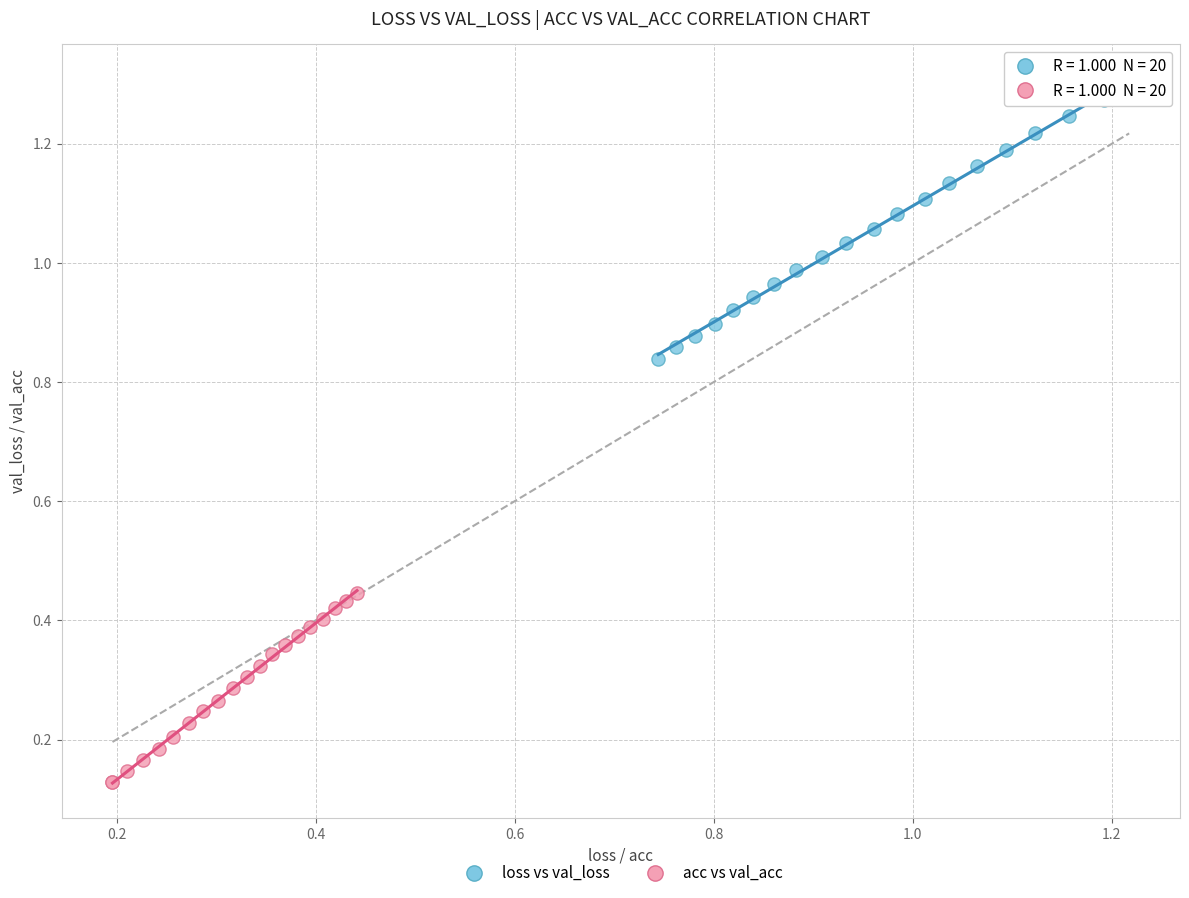

Which series has the widest spread of Y values?

loss vs val_loss